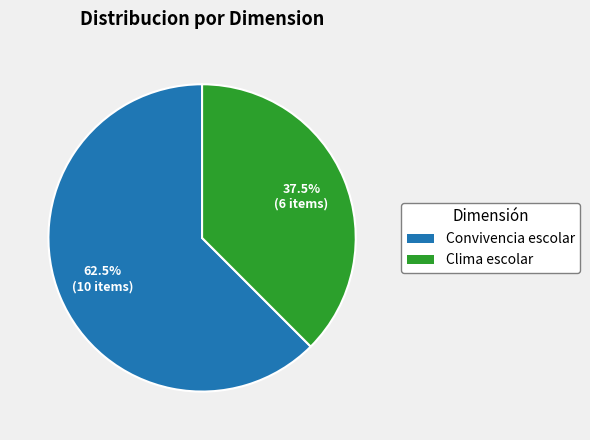

Which slice is the largest?

Convivencia escolar